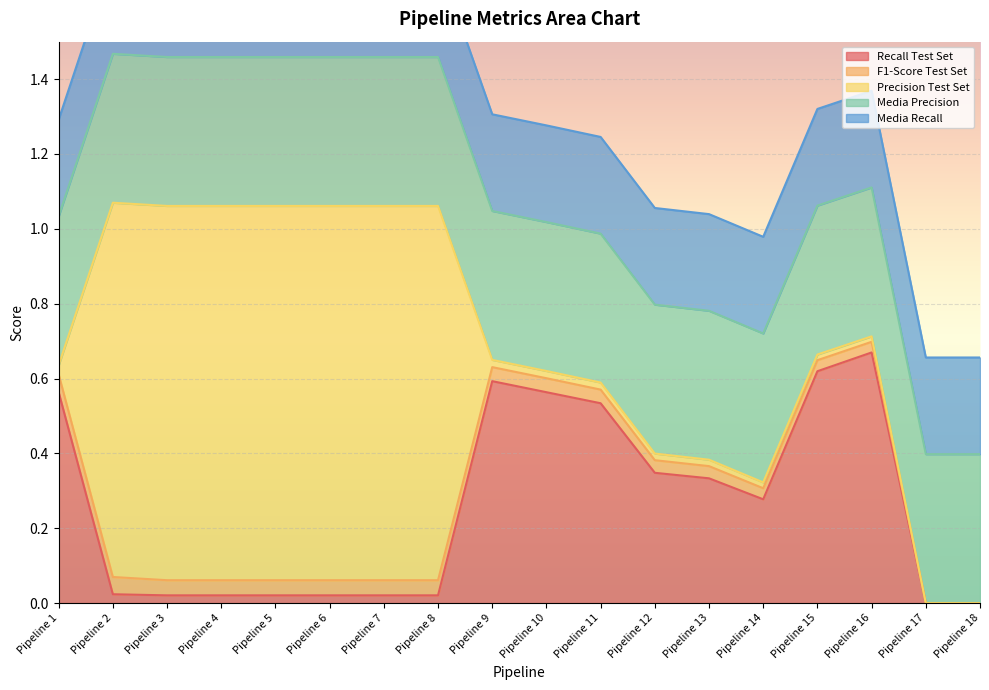

List the series in order of their peak value, lowest first.

F1-Score Test Set, Media Recall, Media Precision, Recall Test Set, Precision Test Set